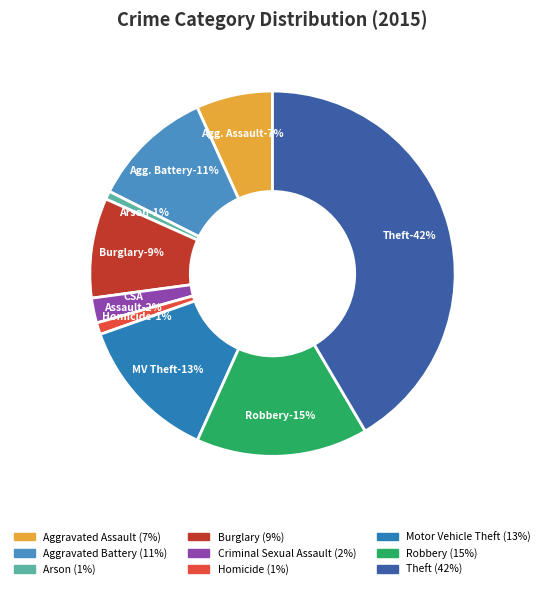

Is Arson the majority of the pie?

No